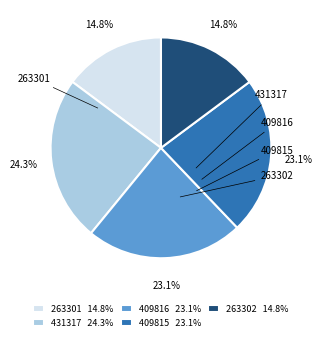

Does any single category account for the majority?

No